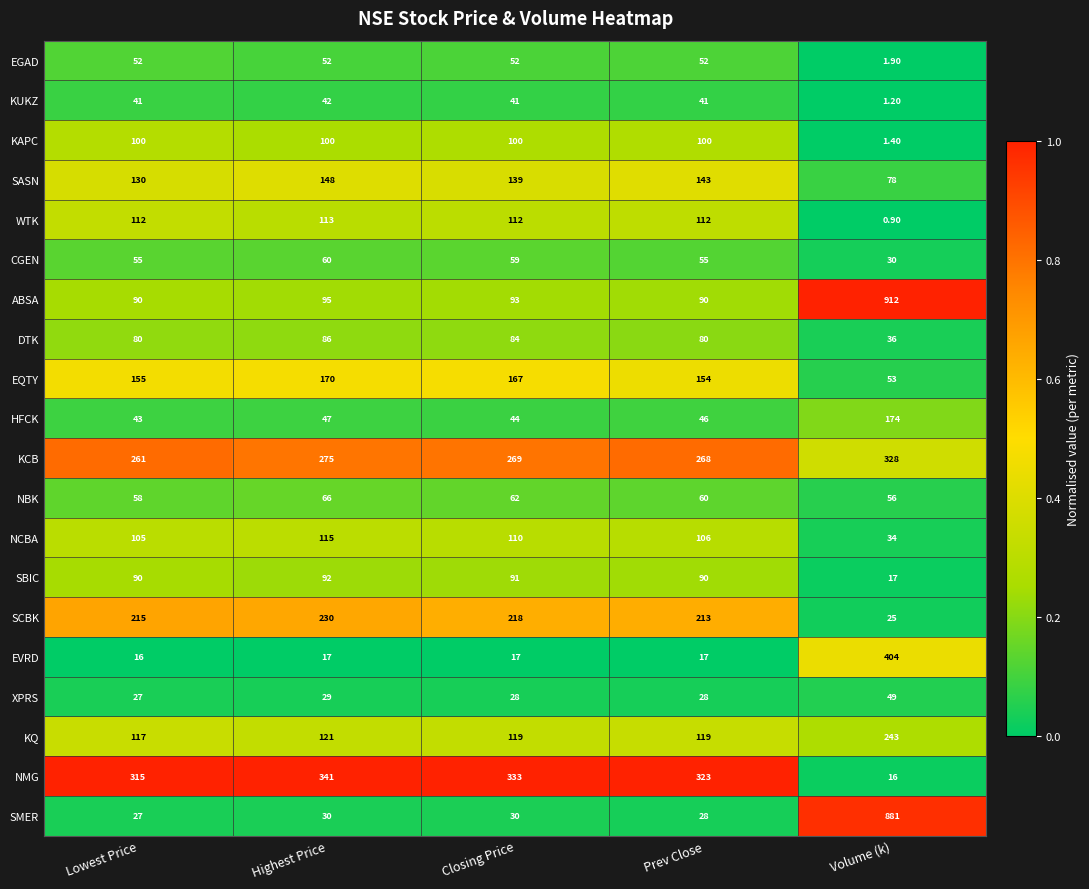

What is the difference between the maximum and minimum values in the SASN series?

70.0